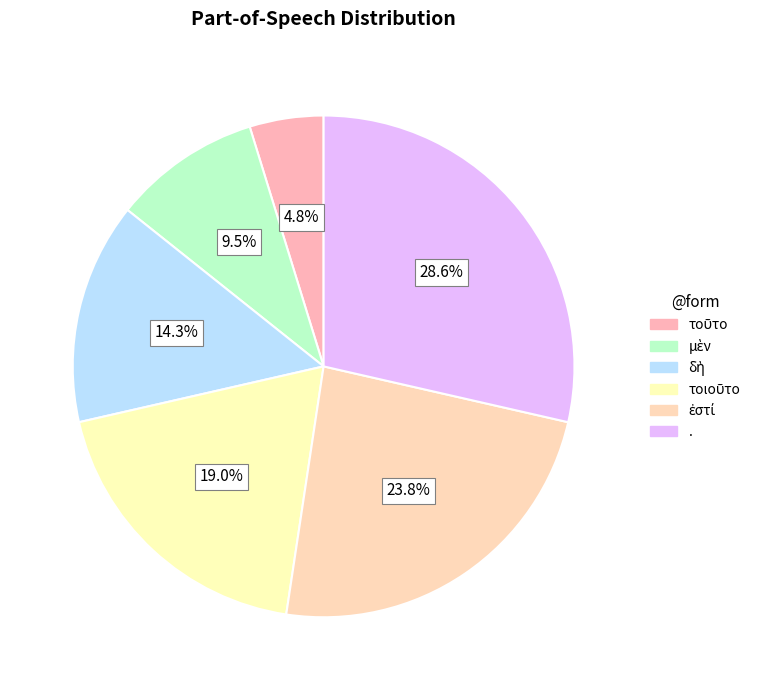

To the nearest percent, what percentage of the pie is ἐστί?

24%